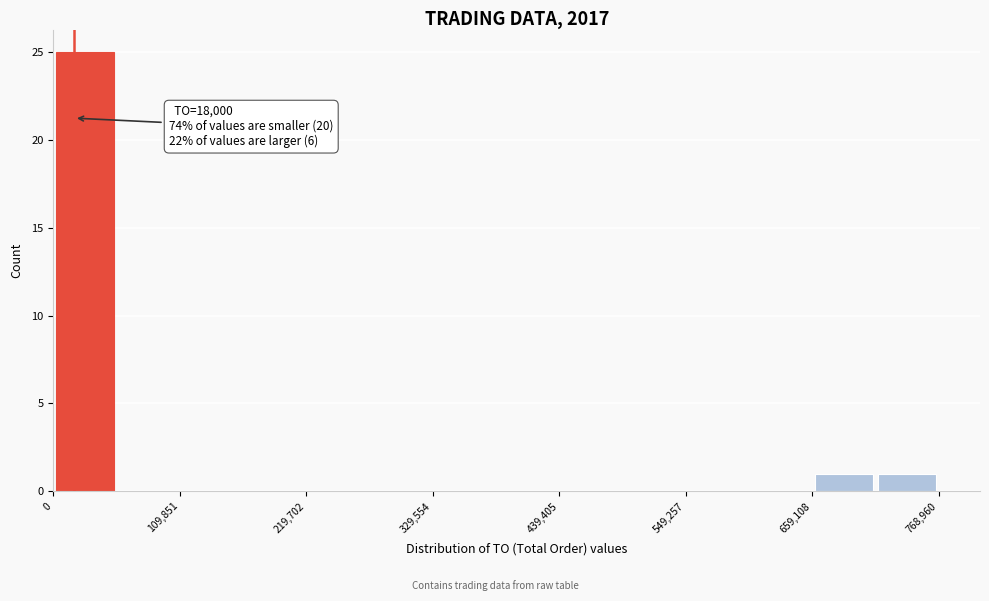

Read against the x-axis, roughly where is the centre of the tallest bar?

20000